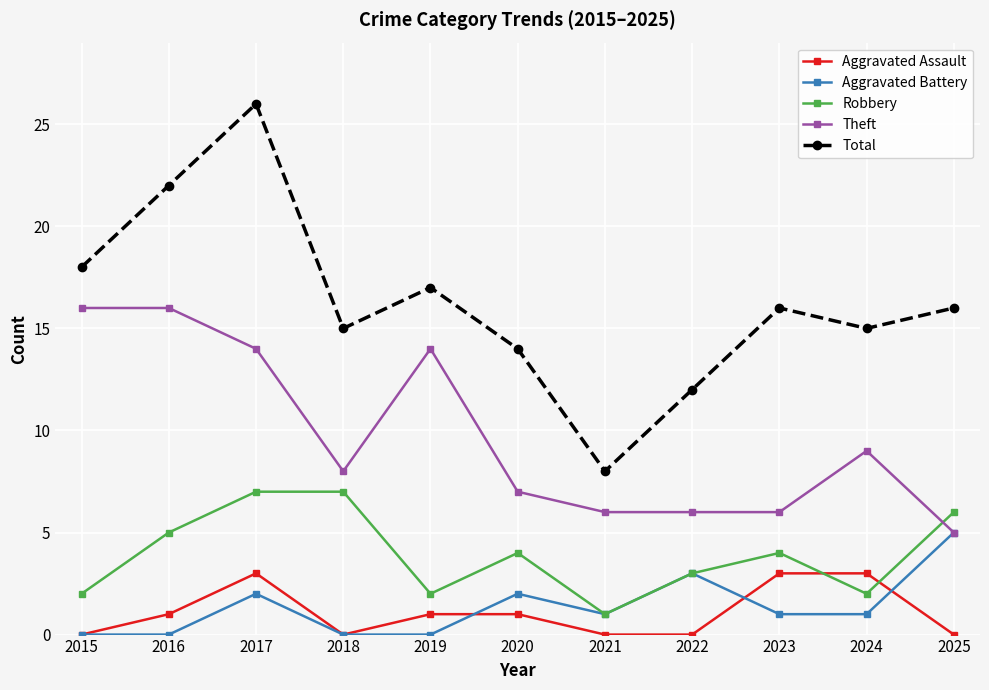

How many lines are shown in the chart?

5